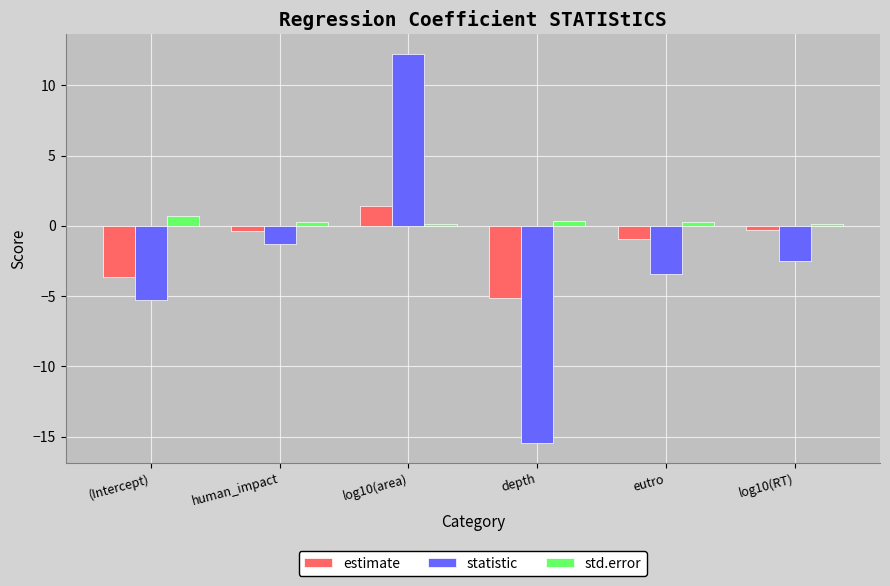

Which category has the highest value across all series?

log10(area)